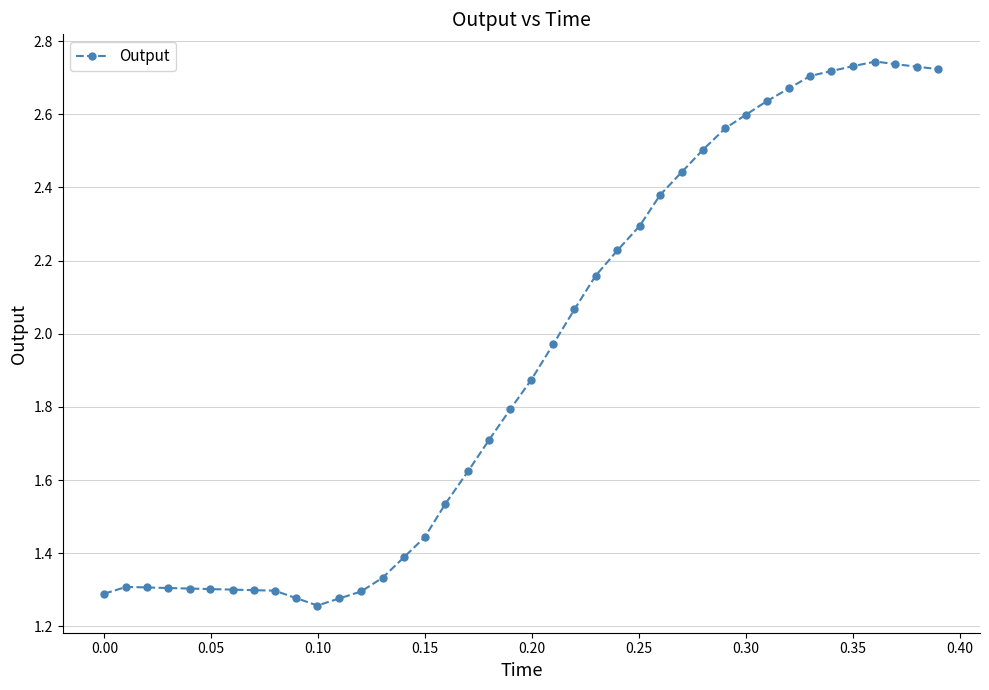

How many distinct data groups are displayed?

1